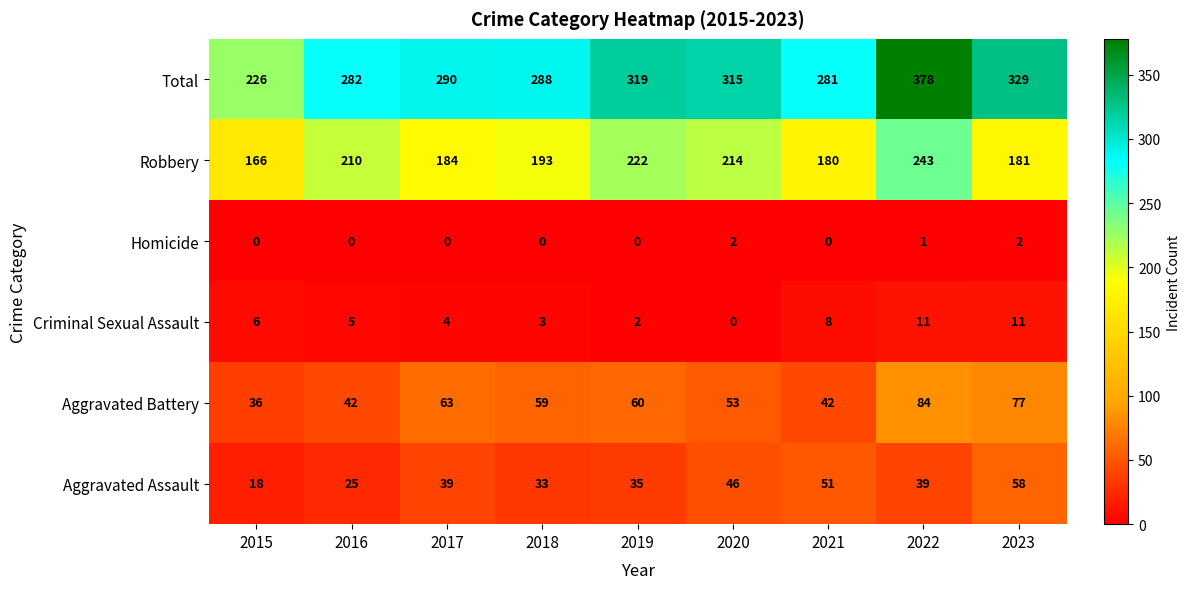

Which series has the largest range (max minus min)?

Total